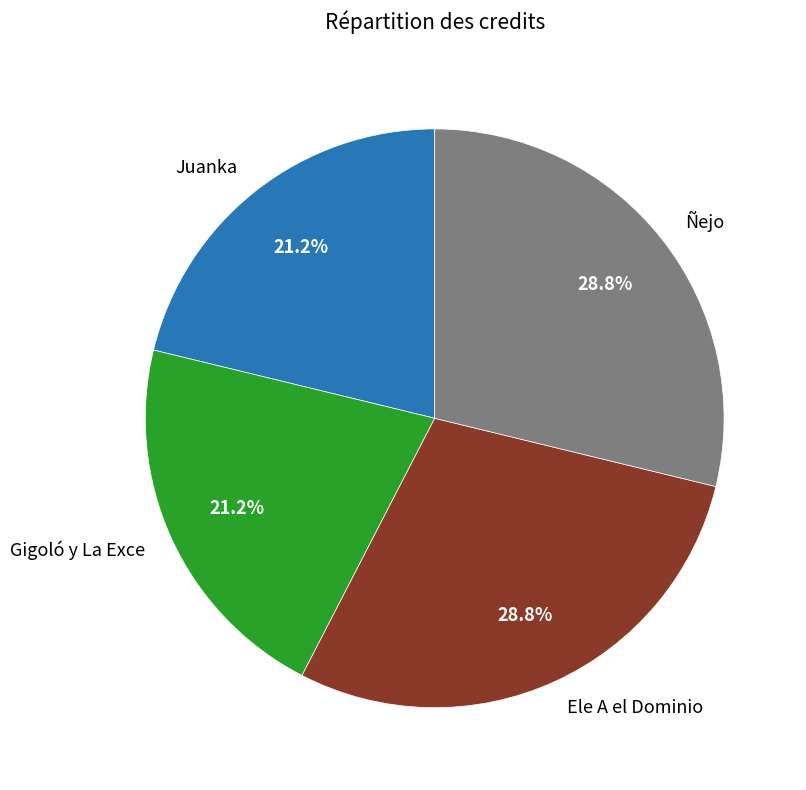

How many slices are in this pie chart?

4